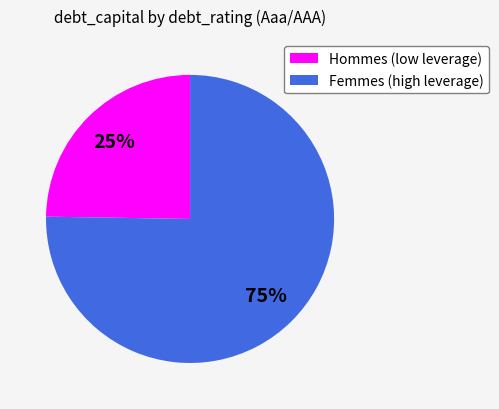

What is the smallest slice in the pie chart?

Hommes (low leverage)